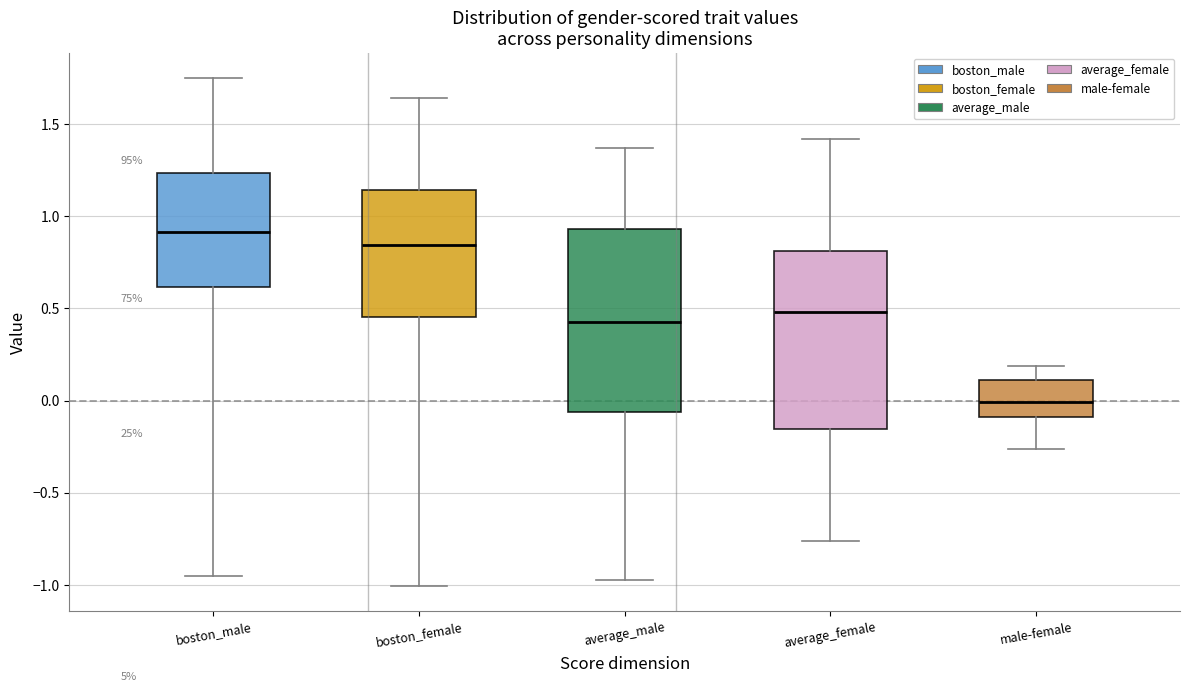

Which box's median line is the highest?

boston_male